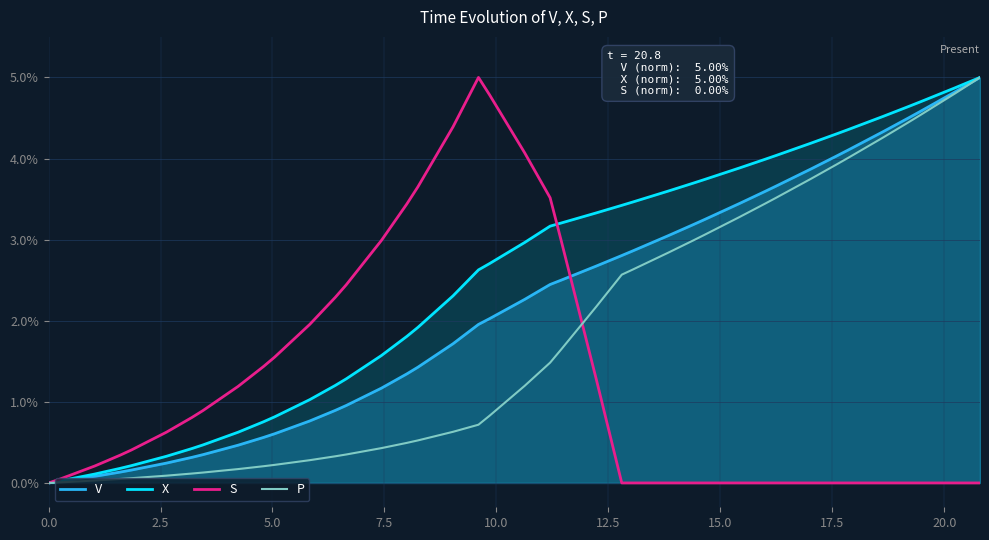

Does the chart have visible grid lines?

Yes